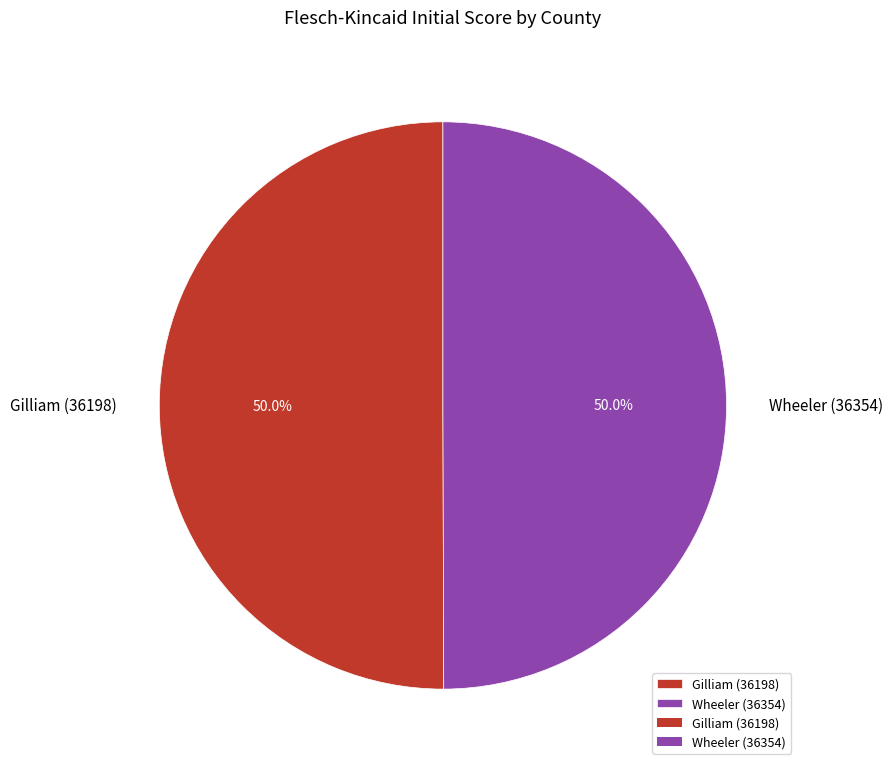

What is the ratio of the value at Gilliam (36198) to the value at Wheeler (36354)?

1.0